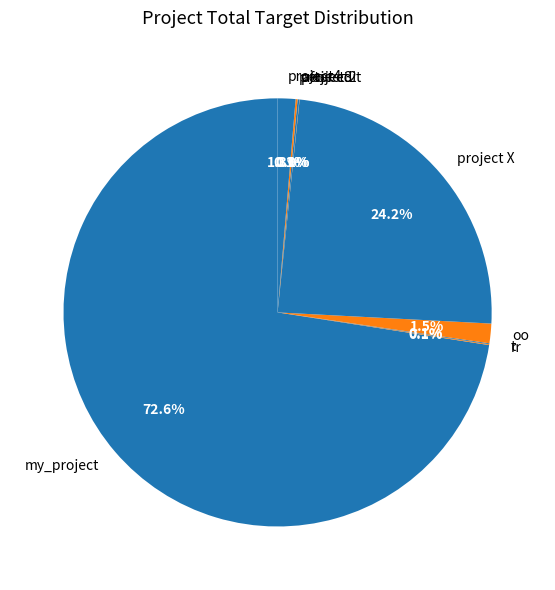

Rank the categories by value from highest to lowest.

my_project, project X, oo, project4, project3, peoject2, rr, t, after edit